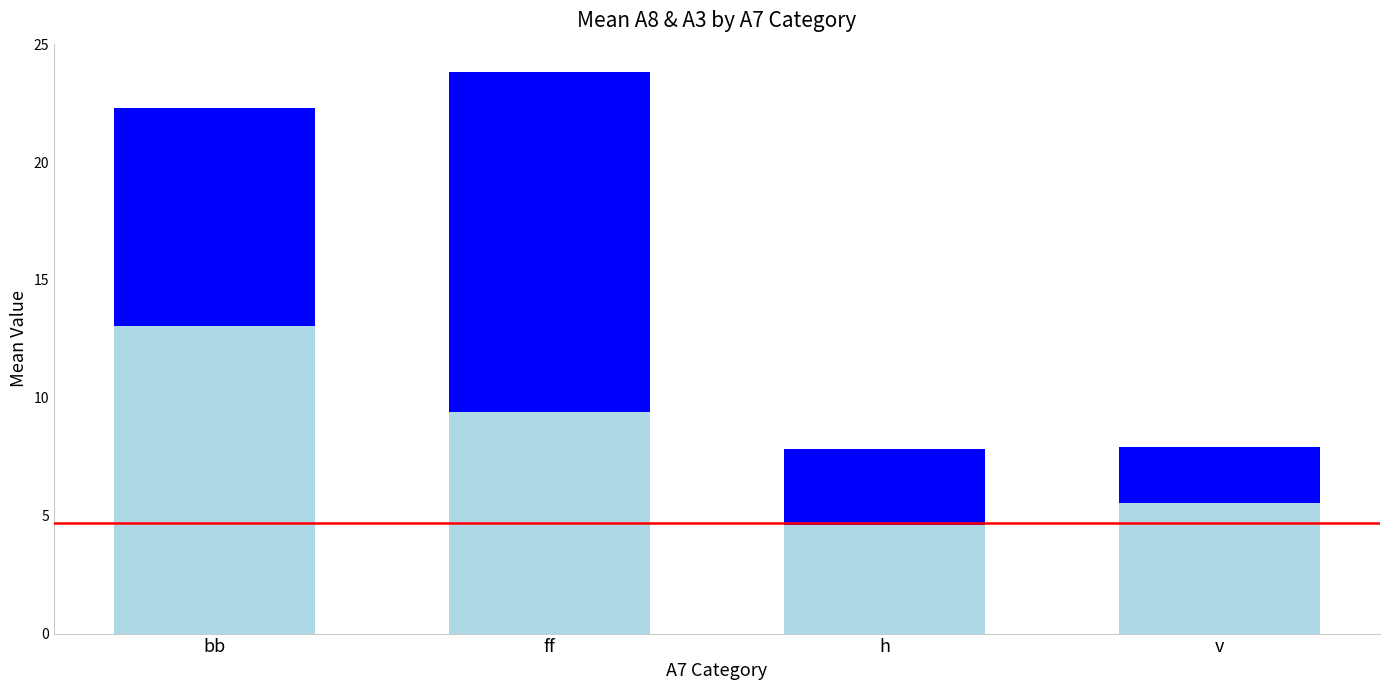

How many bars are there in total?

4